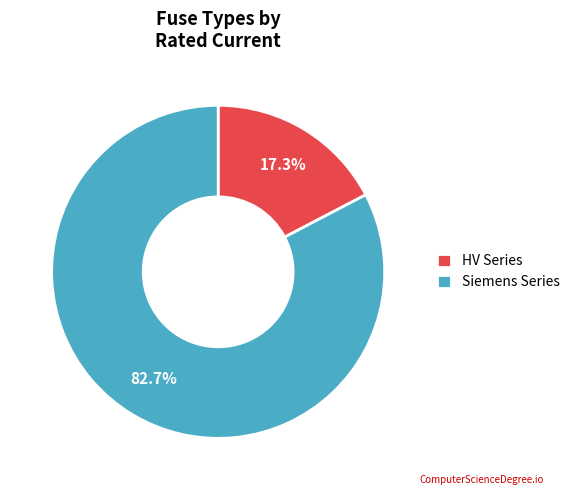

How many slices are in this pie chart?

2